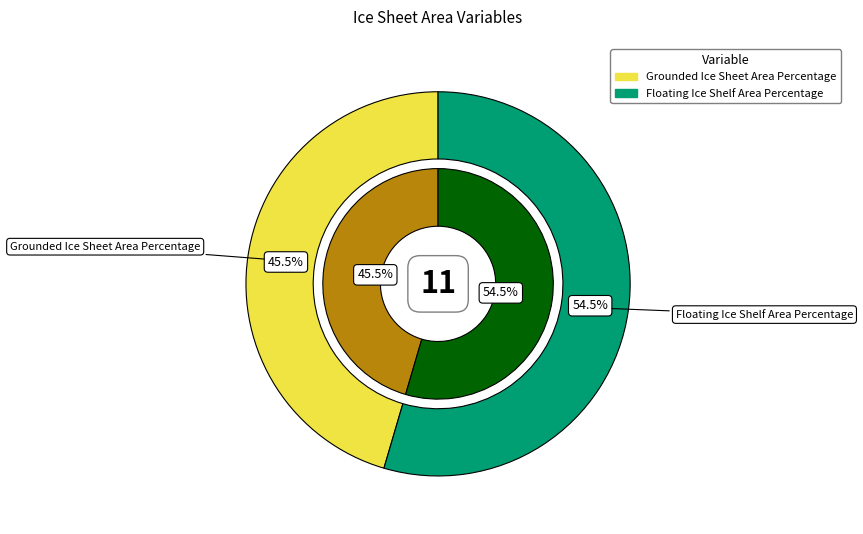

Combined, do Floating Ice Shelf Area Percentage and Grounded Ice Sheet Area Percentage account for over 50%?

Yes